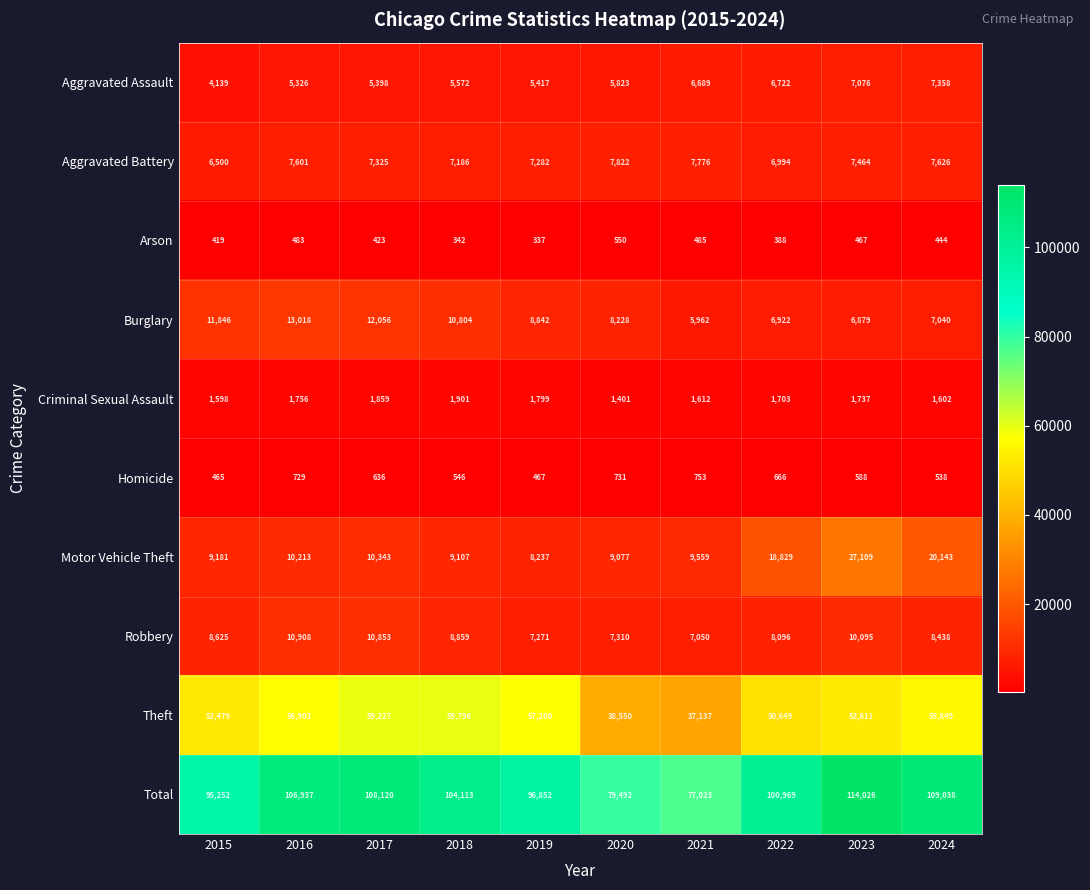

Which series has the widest spread of values?

Total